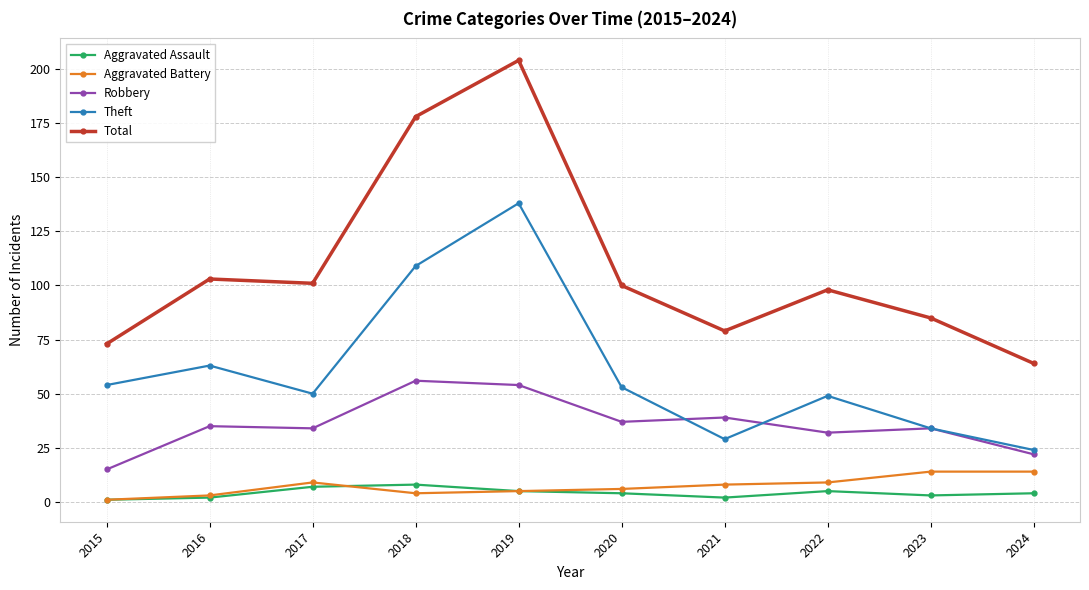

What is the value of the Aggravated Battery point at the 5th from the left?

5